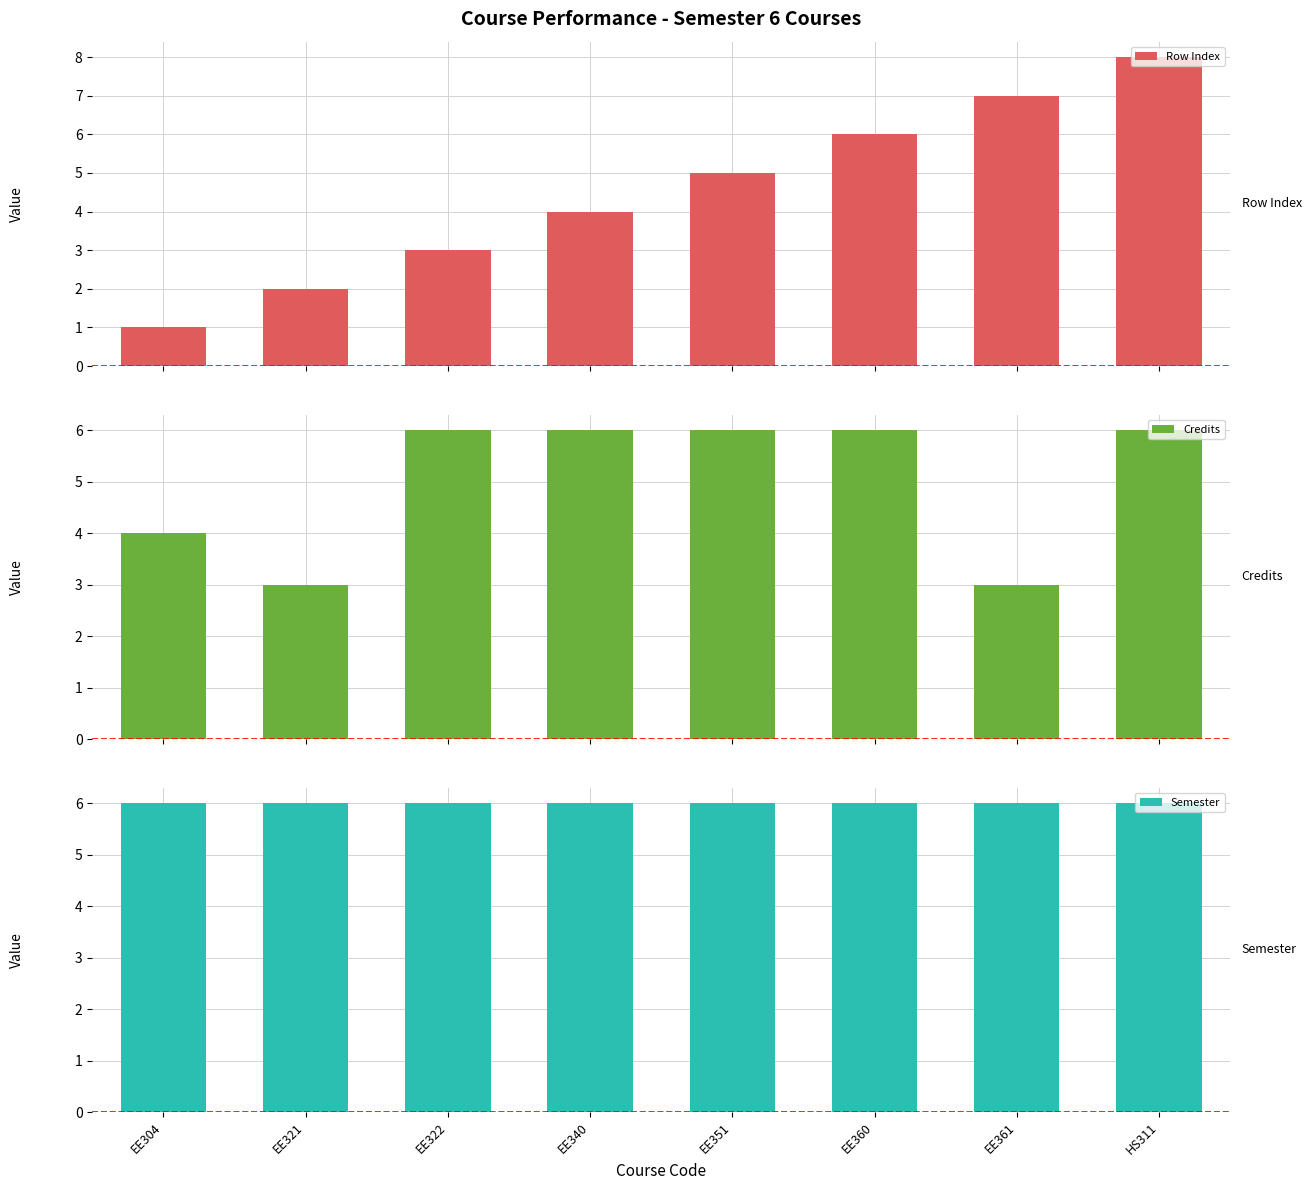

Between HS311 and EE340, which is larger?

HS311